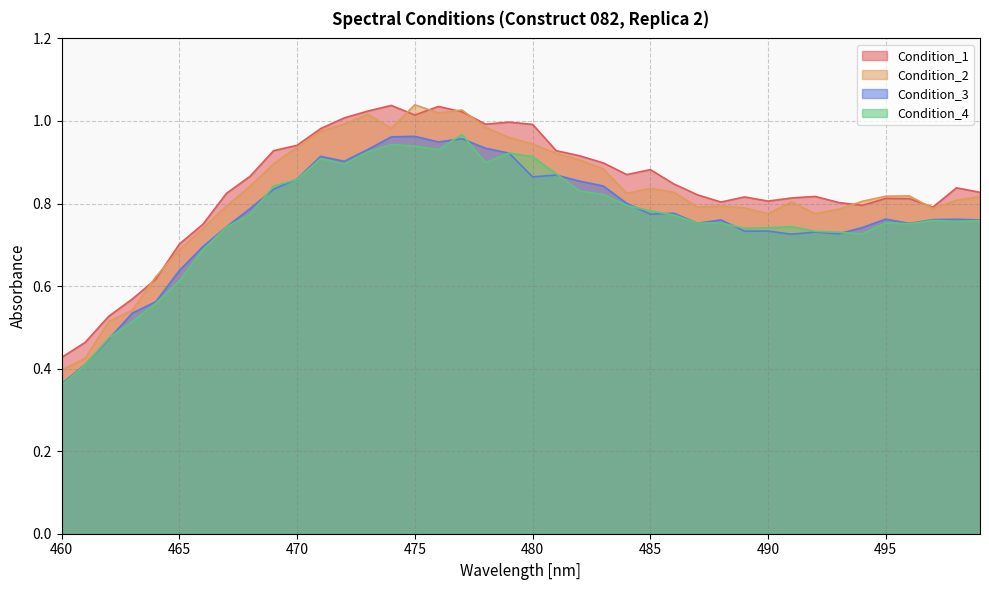

Where is the first local minimum for Condition_2?

474